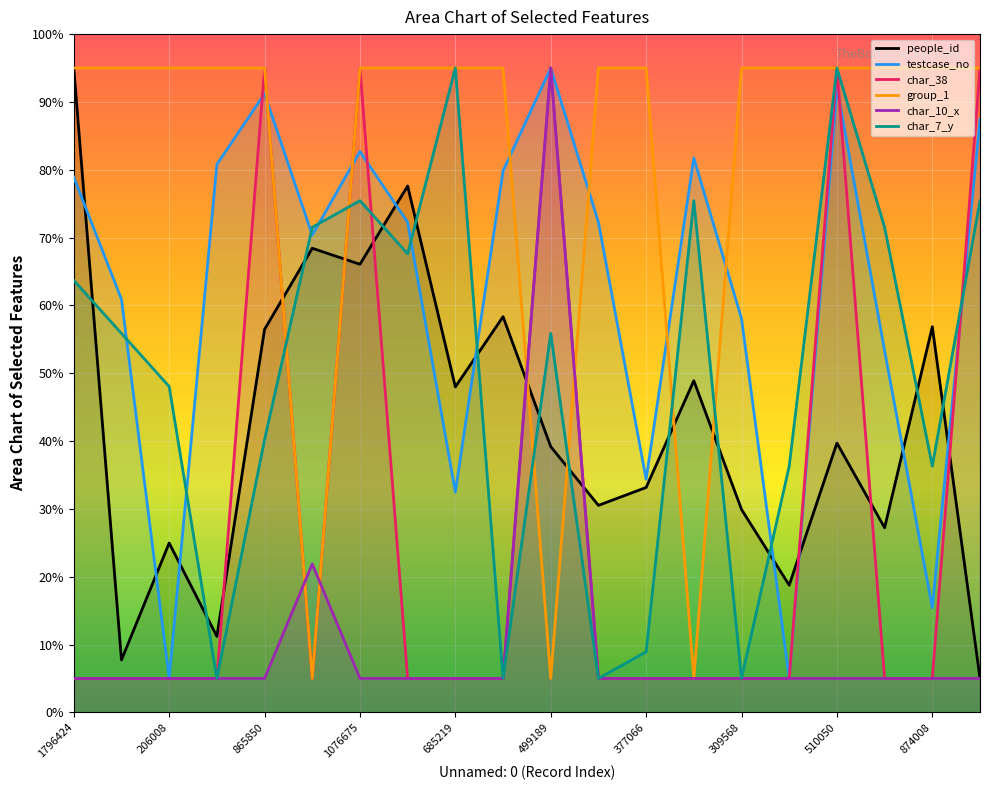

List the labels in order of char_10_x value, smallest first.

1796424, 1990287, 206008, 2070127, 865850, 1076675, 1371335, 685219, 908524, 323336, 377066, 703615, 309568, 63673, 510050, 252391, 874008, 1910912, 1126451, 499189